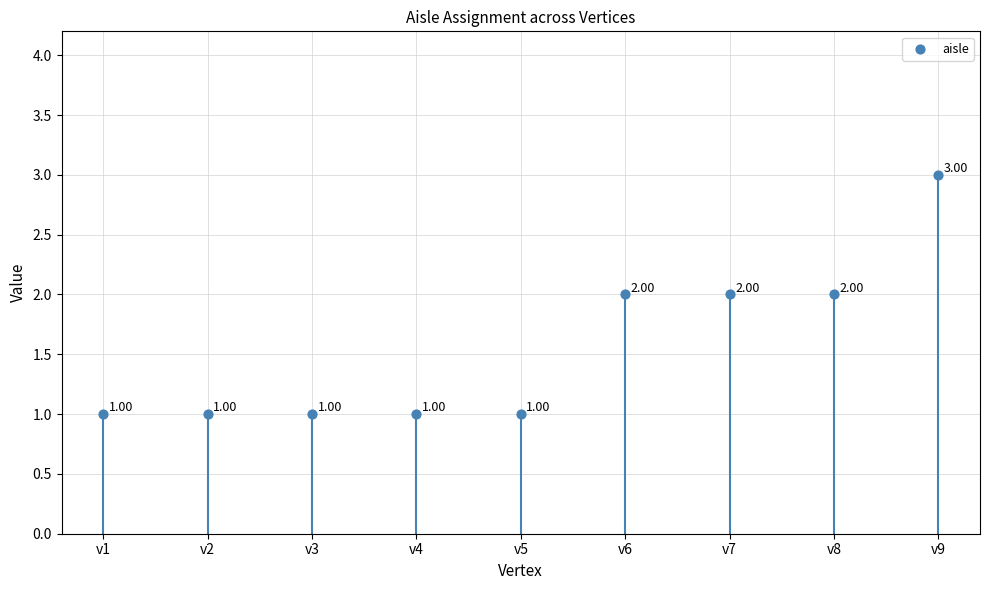

Count the number of points in this scatter plot.

9